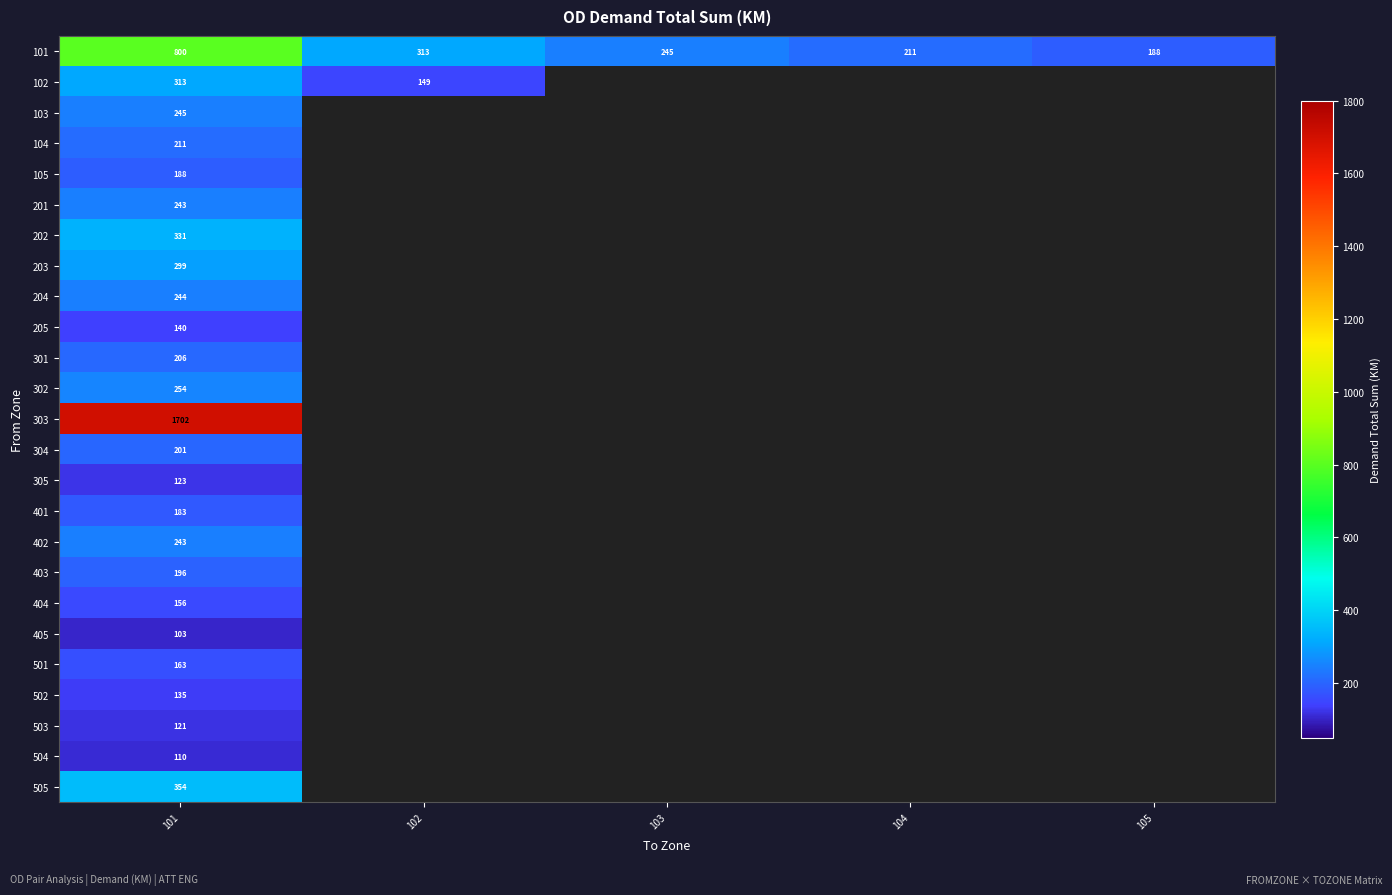

What is the approximate value of 103 at 101?

244.8